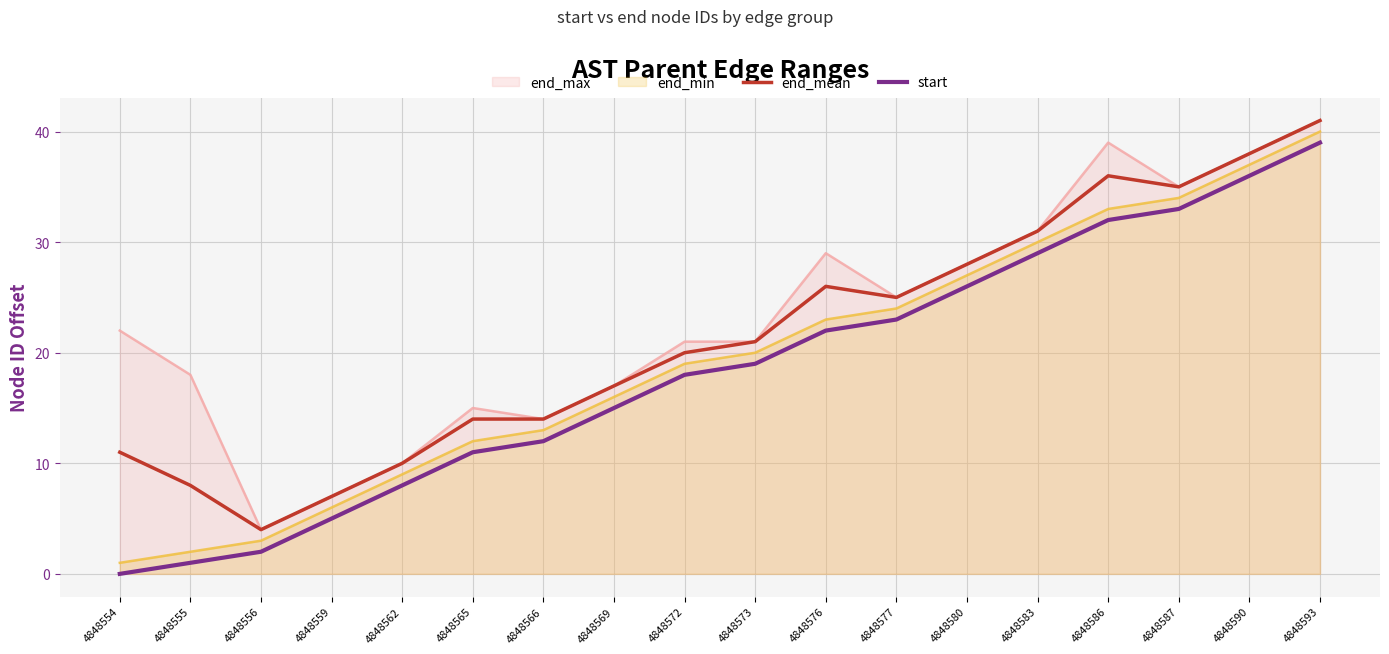

The end_mean series shows 10 at 4848562. True or false?

True